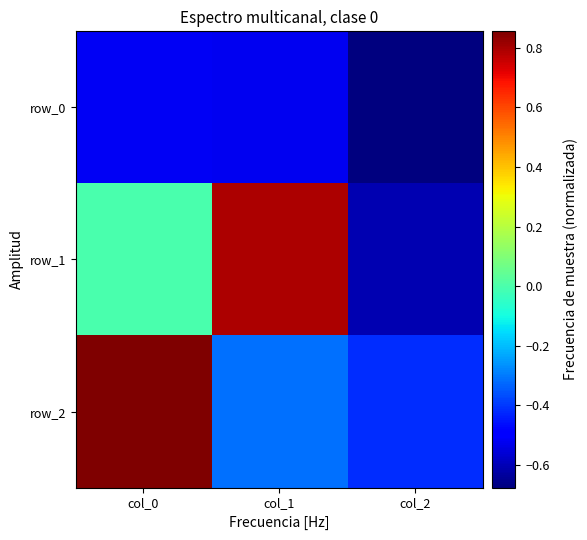

Rank the series by their maximum value, from highest to lowest.

row_2, row_1, row_0